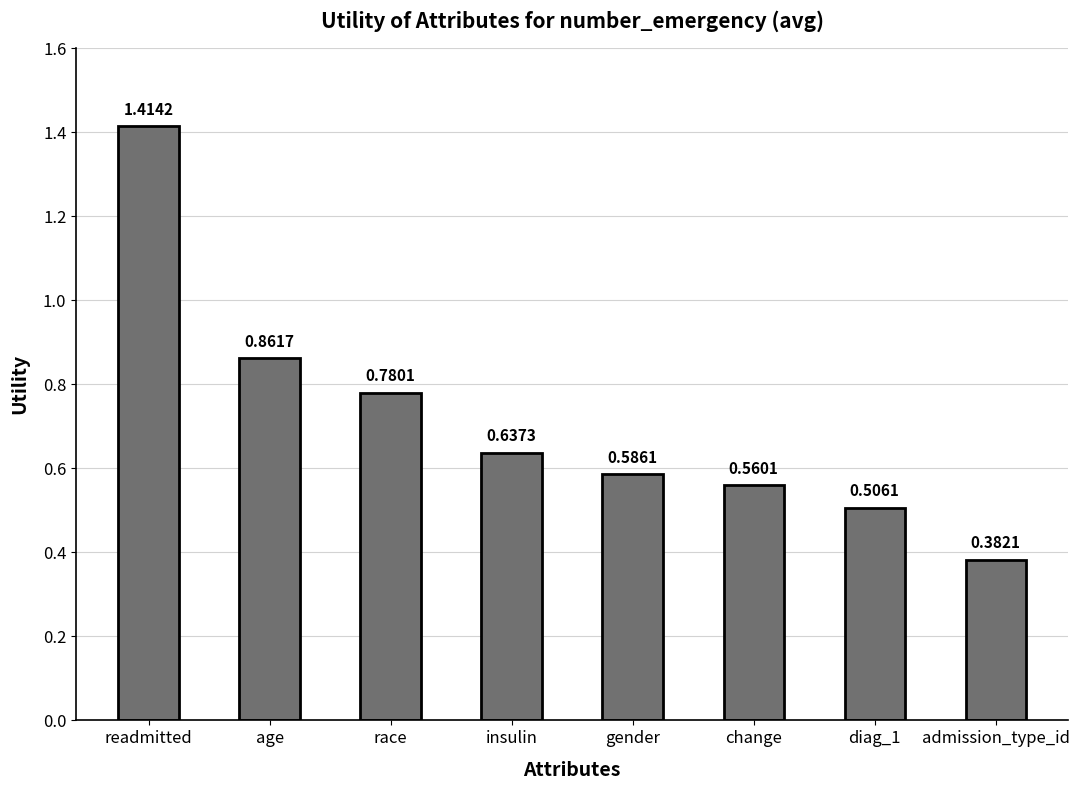

What is the label of the 2nd bar from the left?

age